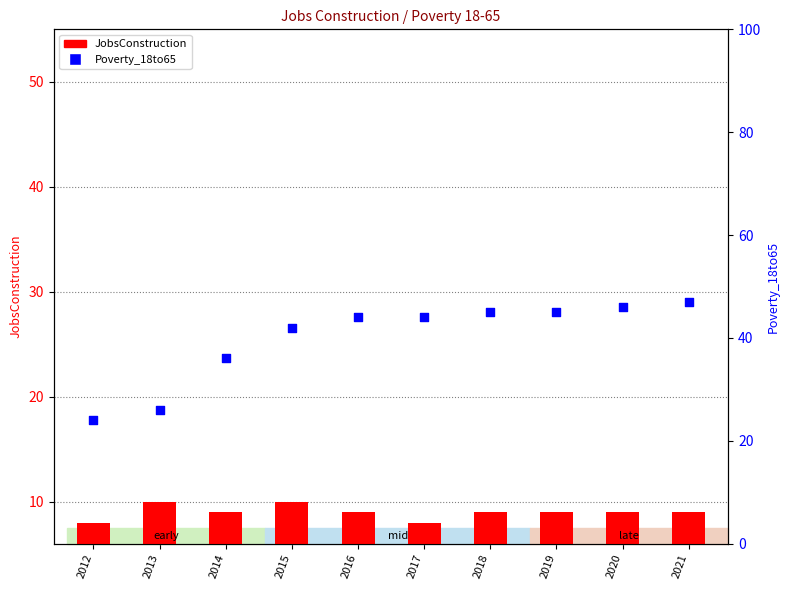

Which series has the largest total across all categories?

Poverty_18to65